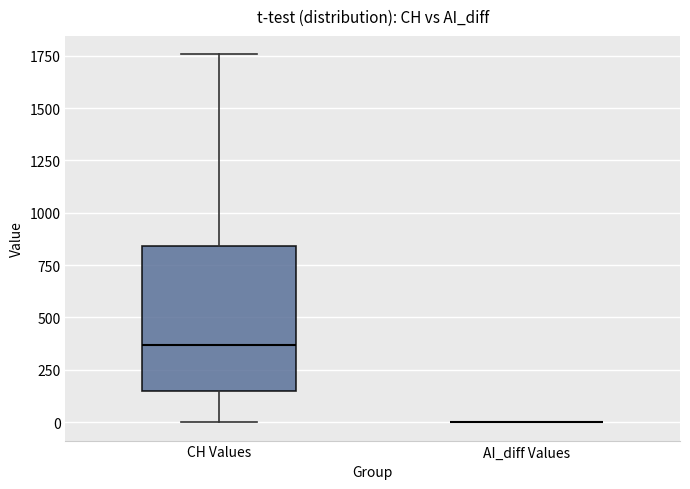

Comparing the boxes themselves (not the whiskers), which one is the tallest?

CH Values